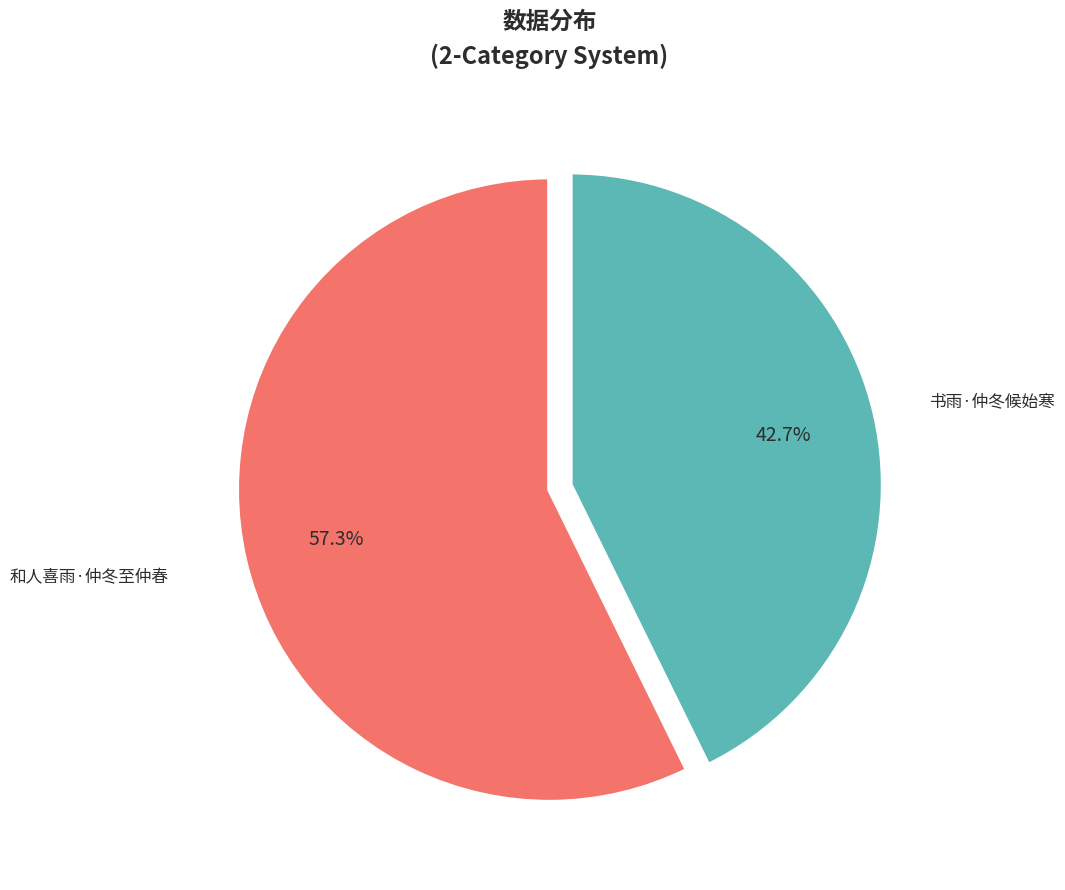

Count the number of slices in the pie.

2